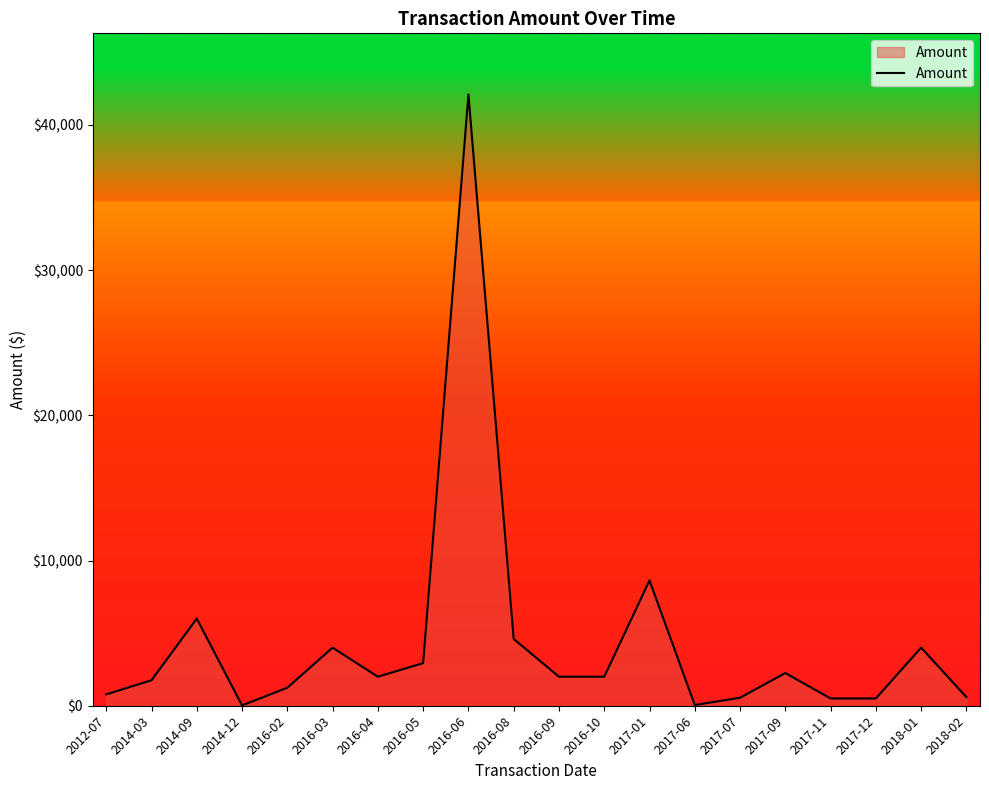

True or false: the data has more than 0 interior local peaks.

True